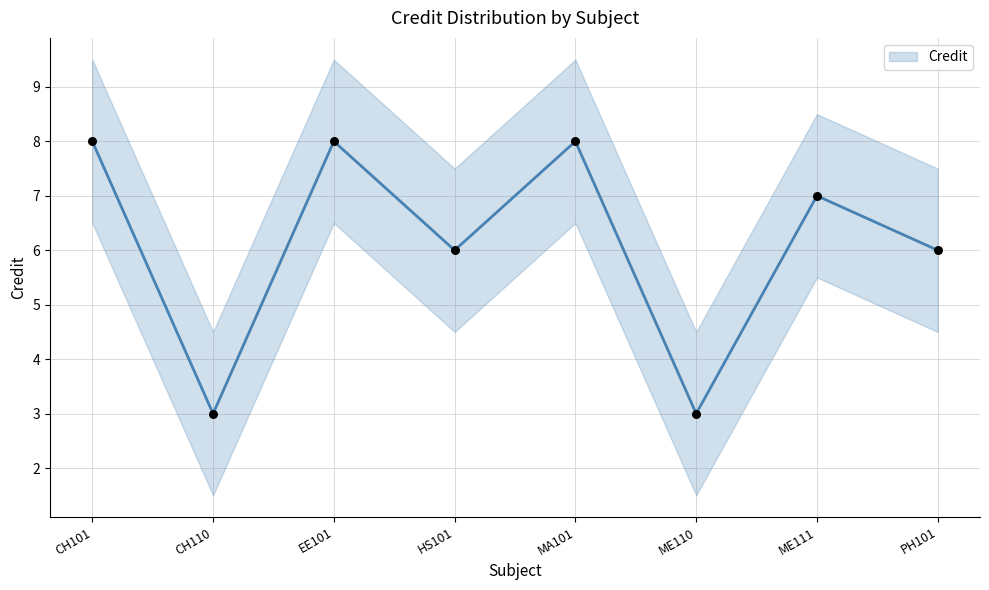

What is the change in value from CH101 to ME110?

-5